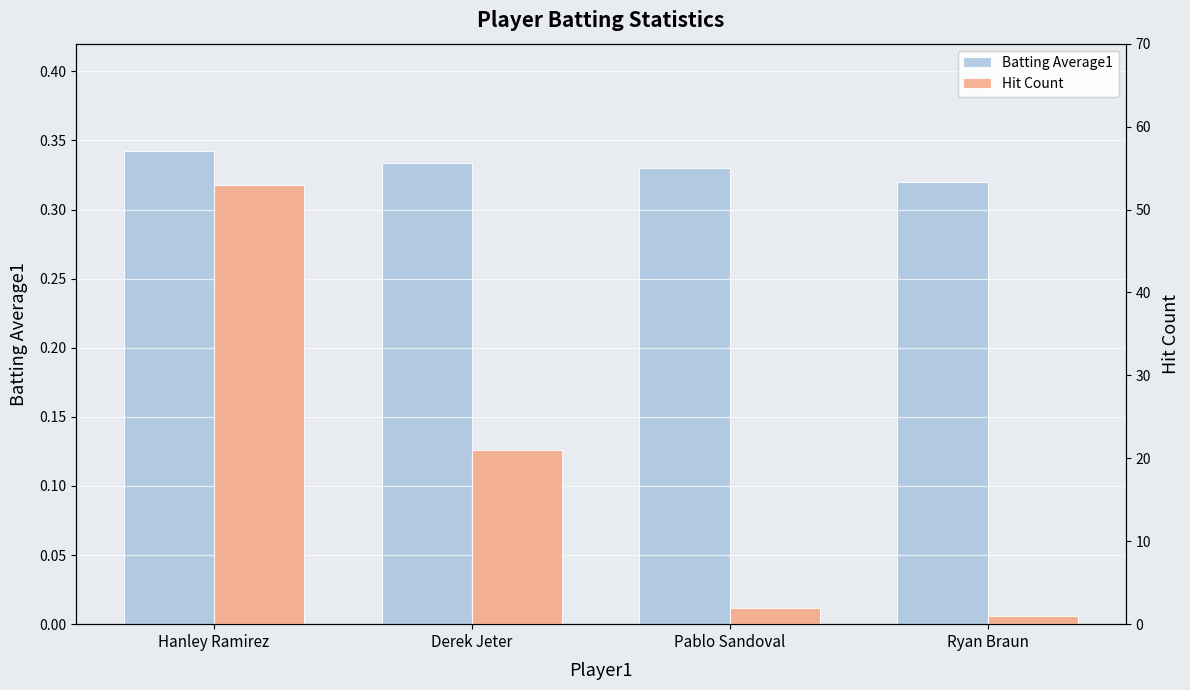

List the series in order of their peak value, lowest first.

Batting Average1, Hit Count